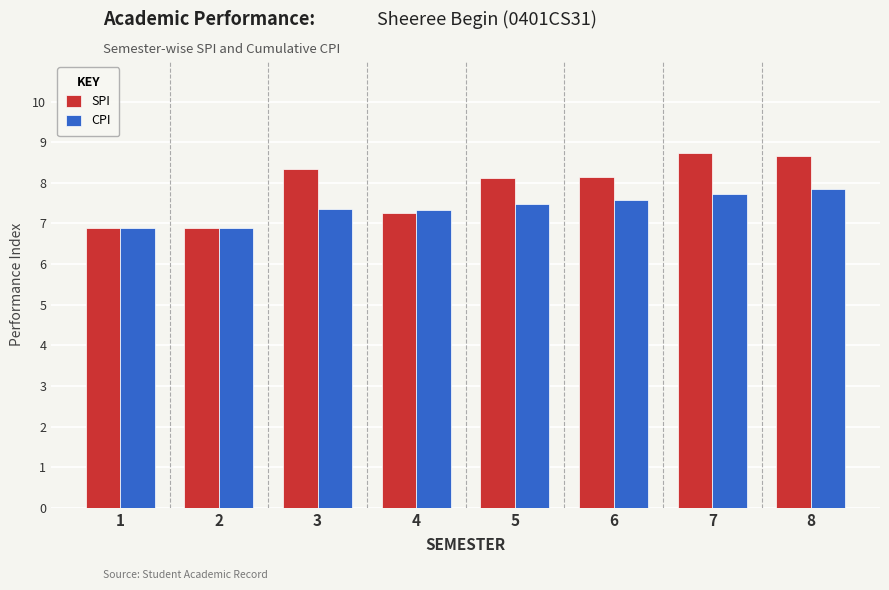

What is the greatest value displayed?

8.7